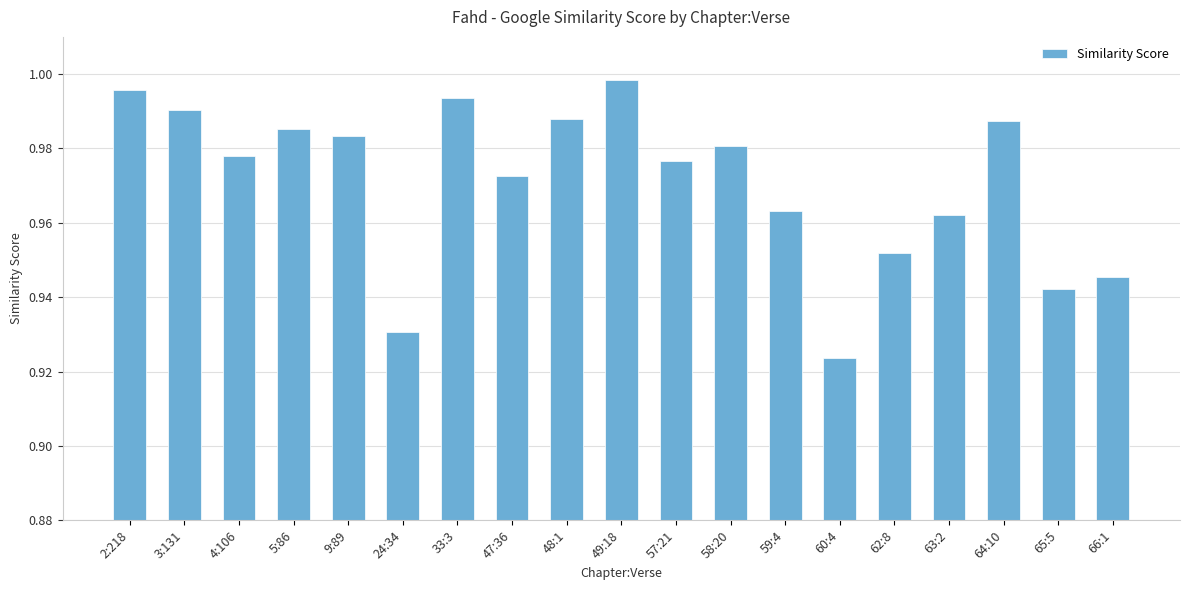

What is the label of the 12th bar from the right?

47:36